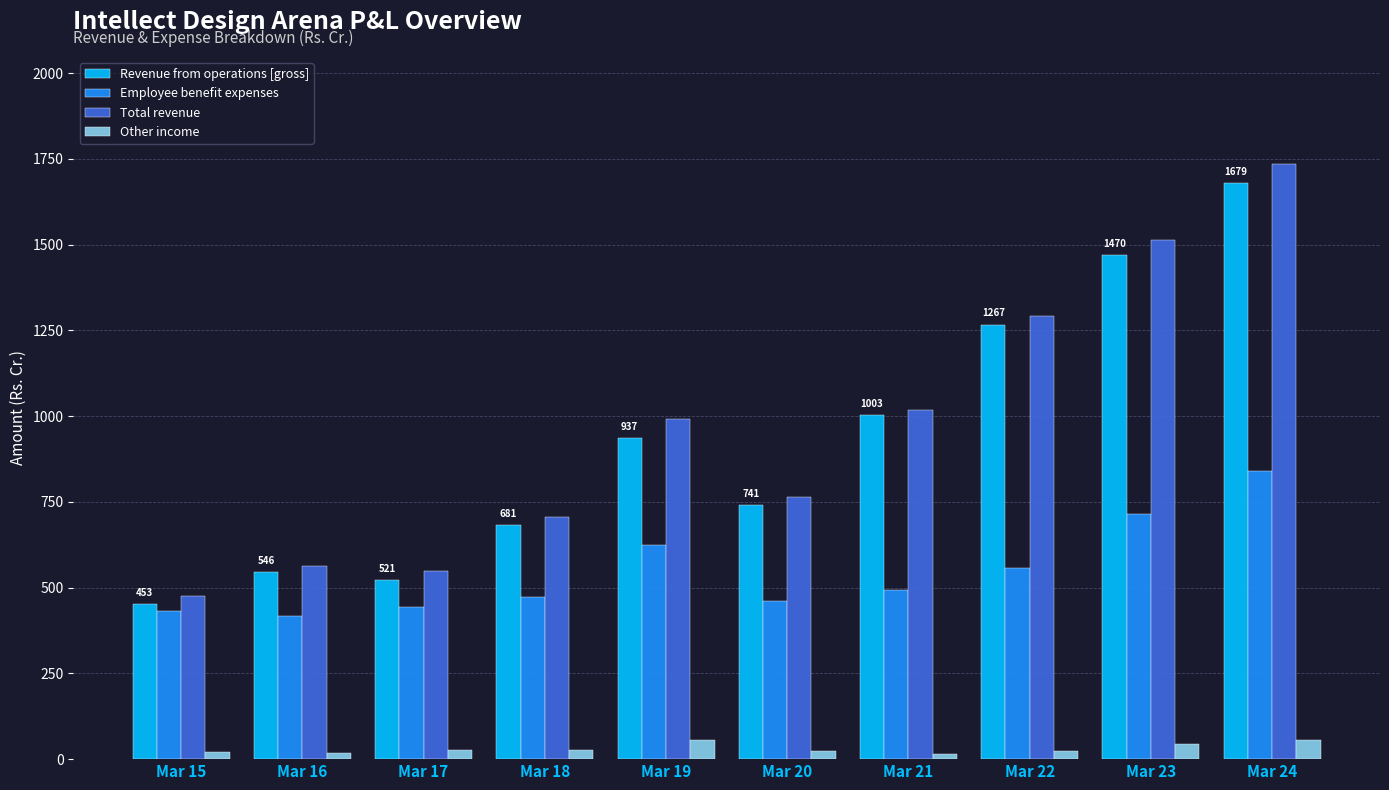

How many series are shown in this chart?

4